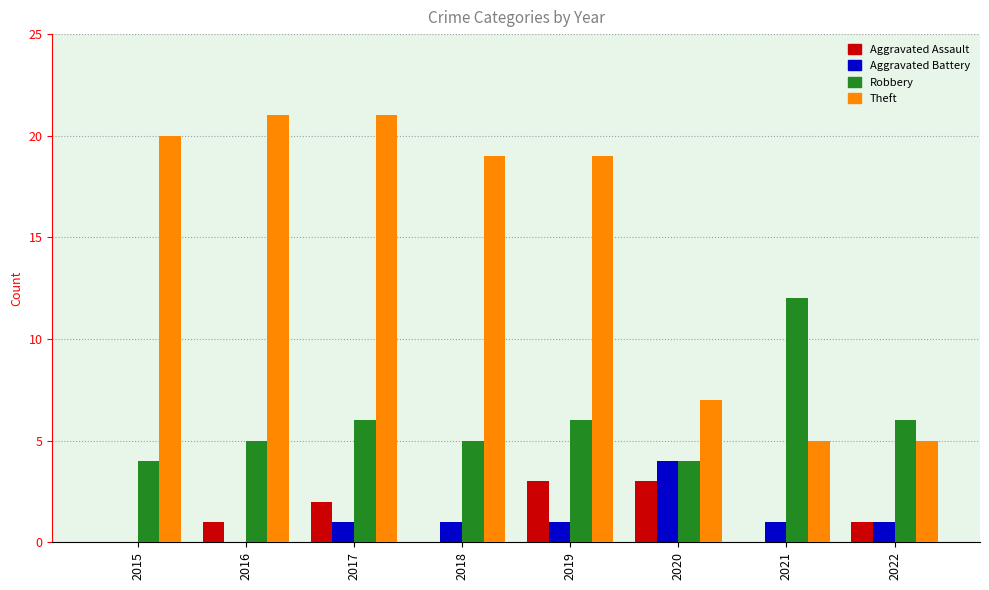

How many groups of bars are there?

8